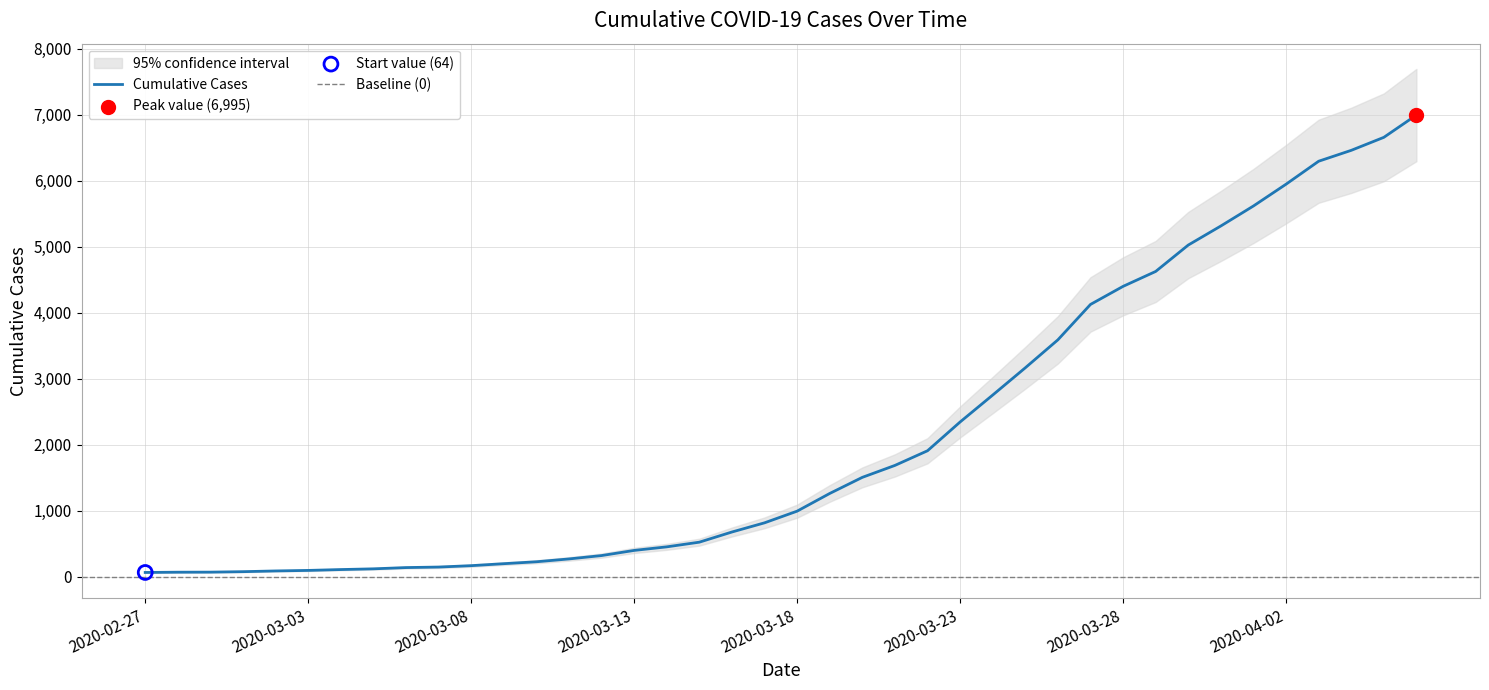

Which has a higher value, 2020-03-19 or 2020-03-16?

2020-03-19